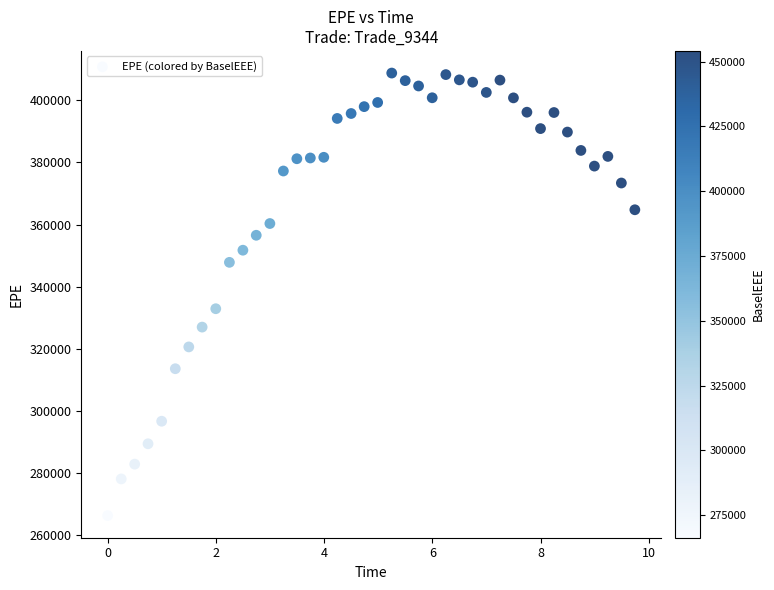

What is the range of Y values (max minus min)?

142508